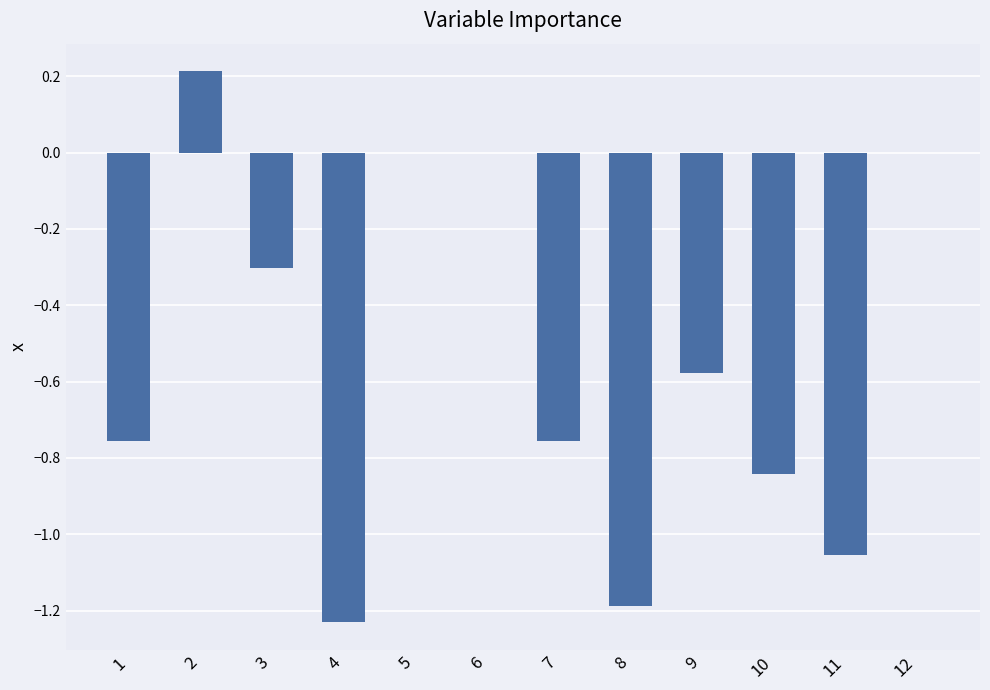

What is the sum of all values?

-6.5